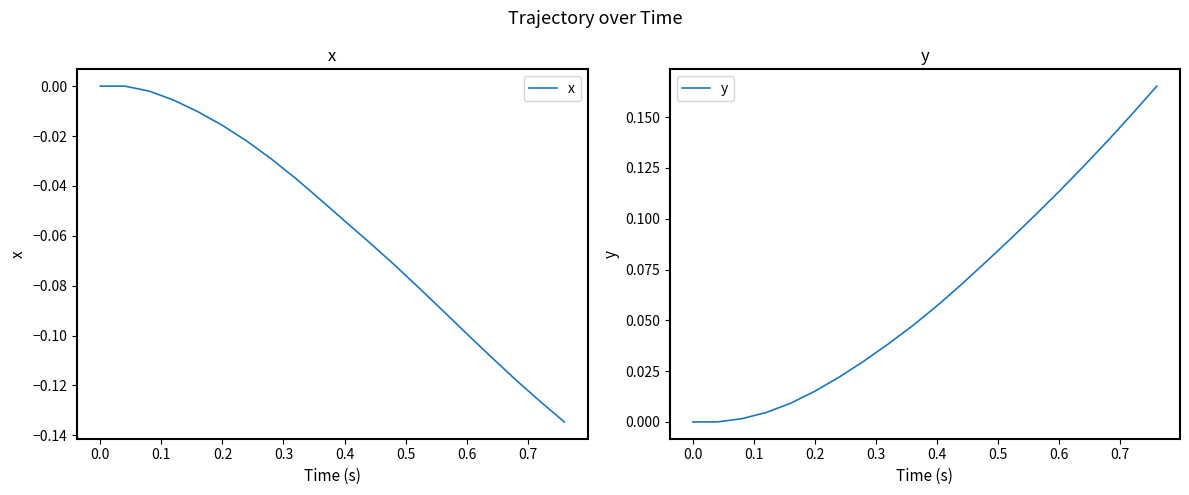

Reading left to right, transcribe all the data shown in this chart.

x: 0.0	0.0	-0.0	-0.0	-0.0	-0.0	-0.0	-0.0	-0.0	-0.0	-0.1	-0.1	-0.1	-0.1	-0.1	-0.1	-0.1	-0.1	-0.1	-0.1
y: 0.0	0.0	0.0	0.0	0.0	0.0	0.0	0.0	0.0	0.0	0.1	0.1	0.1	0.1	0.1	0.1	0.1	0.1	0.2	0.2